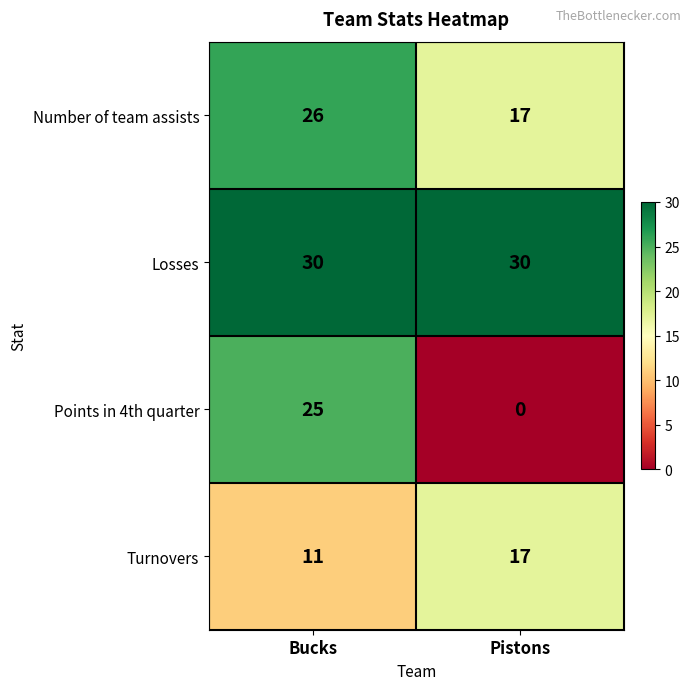

Rank the series at Bucks from lowest to highest value.

Turnovers, Points in 4th quarter, Number of team assists, Losses